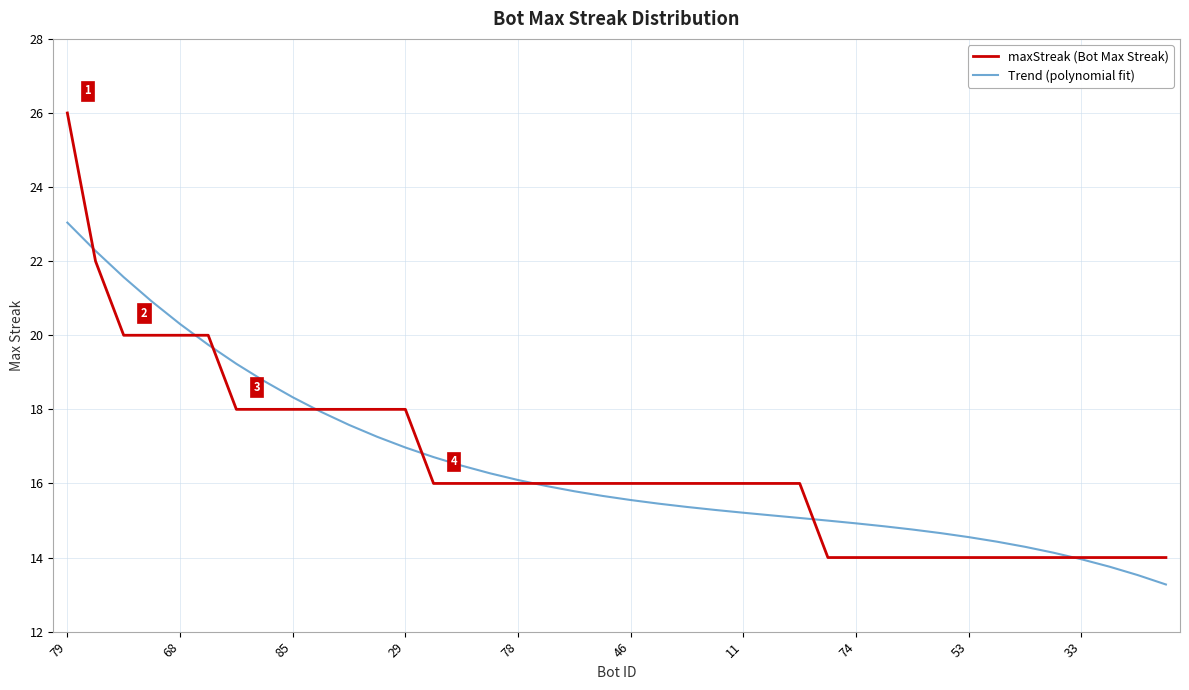

What is the maximum value for Trend (polynomial fit)?

23.0